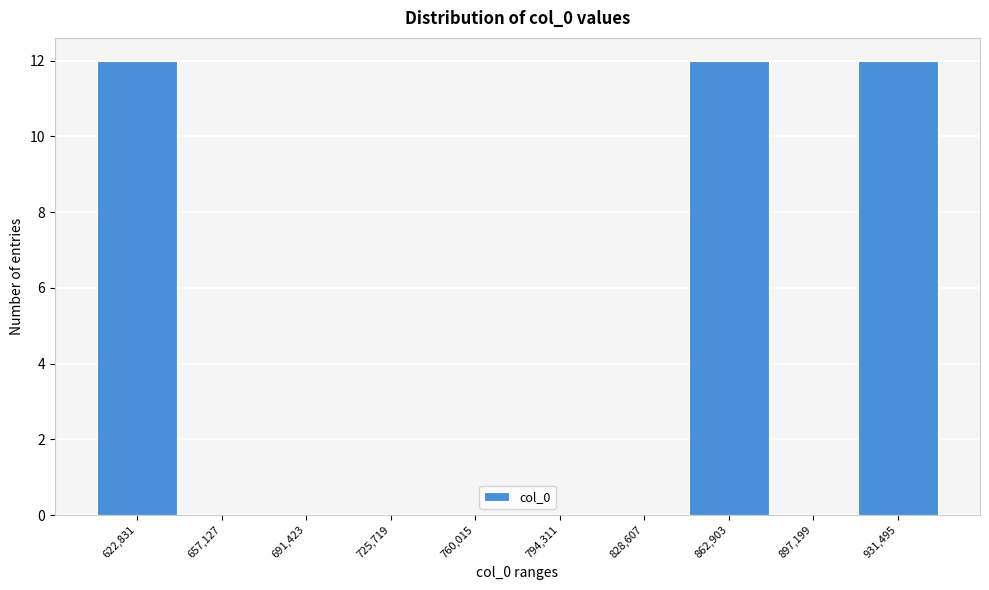

Reading left to right, transcribe all the data shown in this chart.

622,831=12	657,127=0	691,423=0	725,719=0	760,015=0	794,311=0	828,607=0	862,903=12	897,199=0	931,495=12